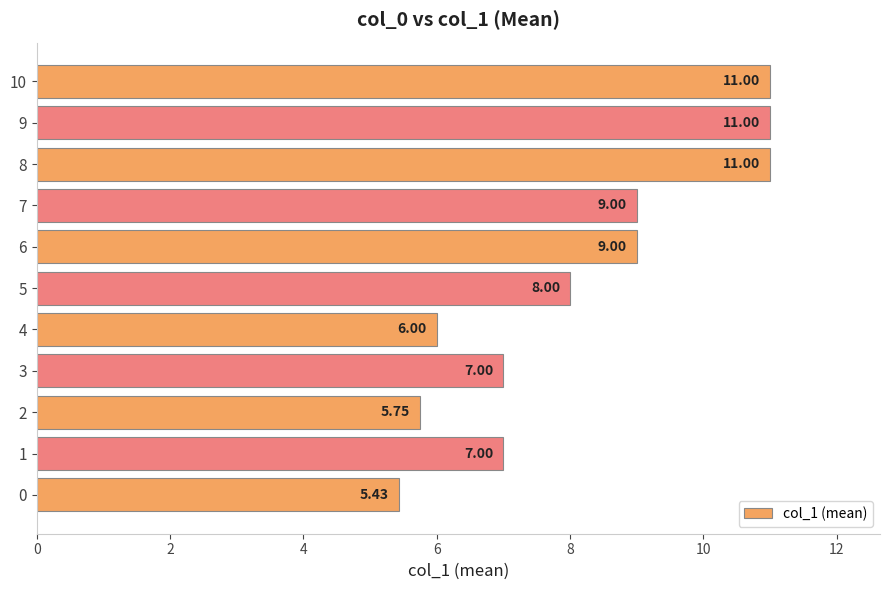

What is the sum of the values at 5 and 4?

14.0